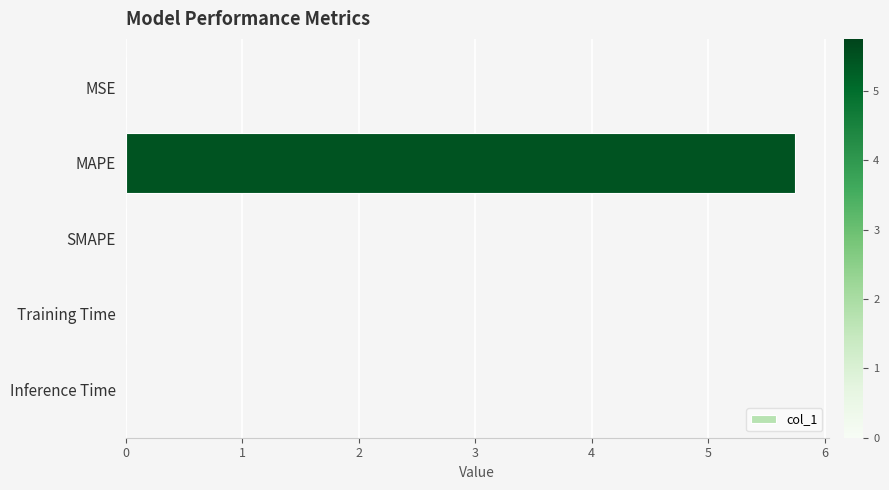

At which category does the chart reach its peak across all series?

MAPE